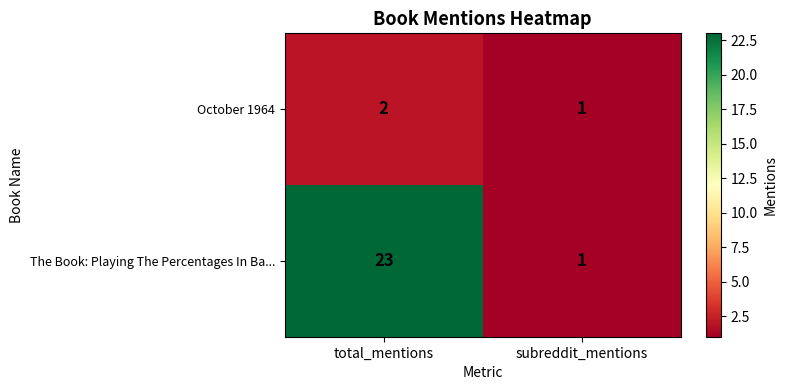

Reading right to left, extract all data points from this chart.

October 1964: subreddit_mentions=1	total_mentions=2
The Book: Playing The Percentages In Ba...: subreddit_mentions=1	total_mentions=23